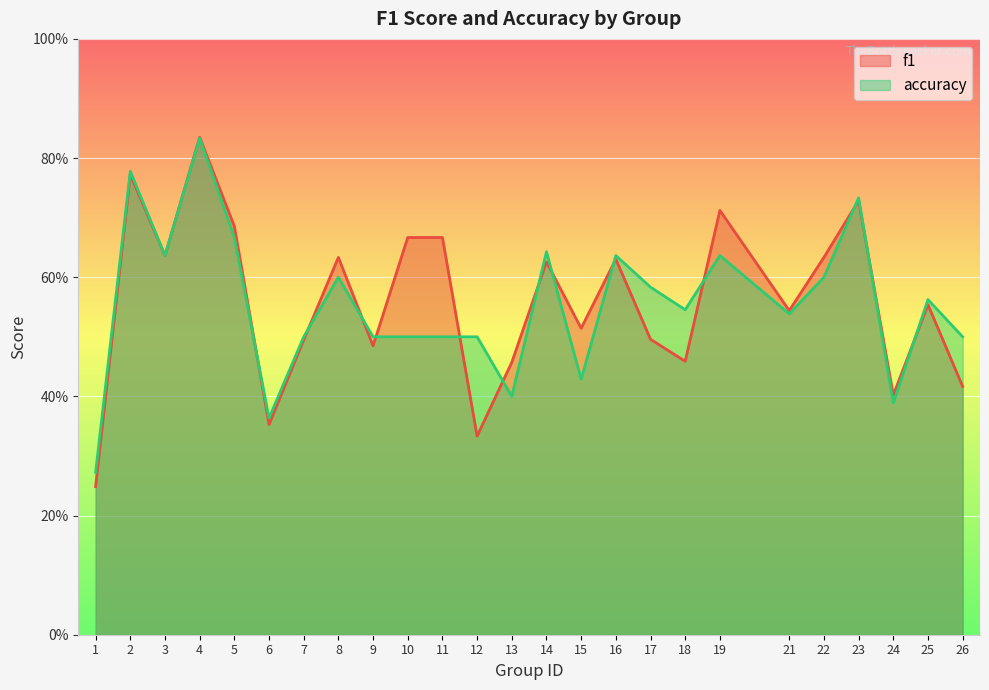

At which category is the sum across all series the highest?

4